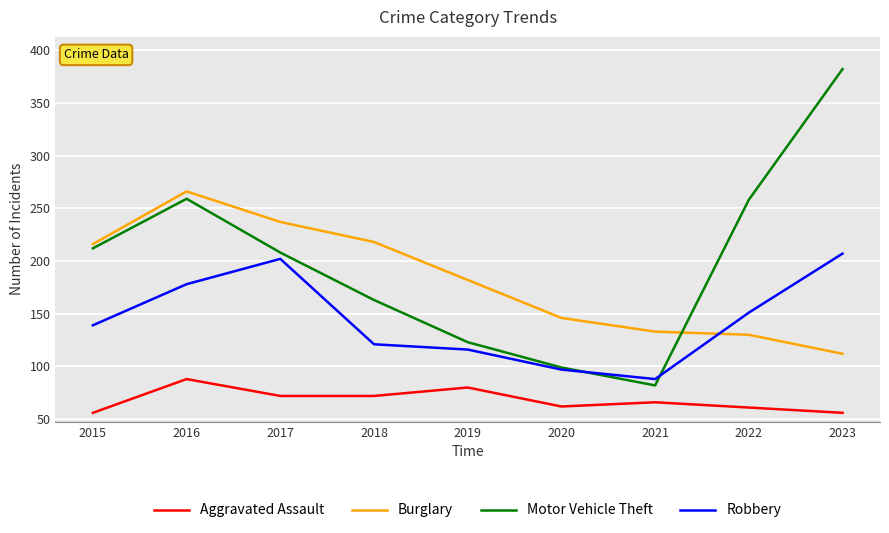

Is it true that Burglary equals 105 at 2019?

False